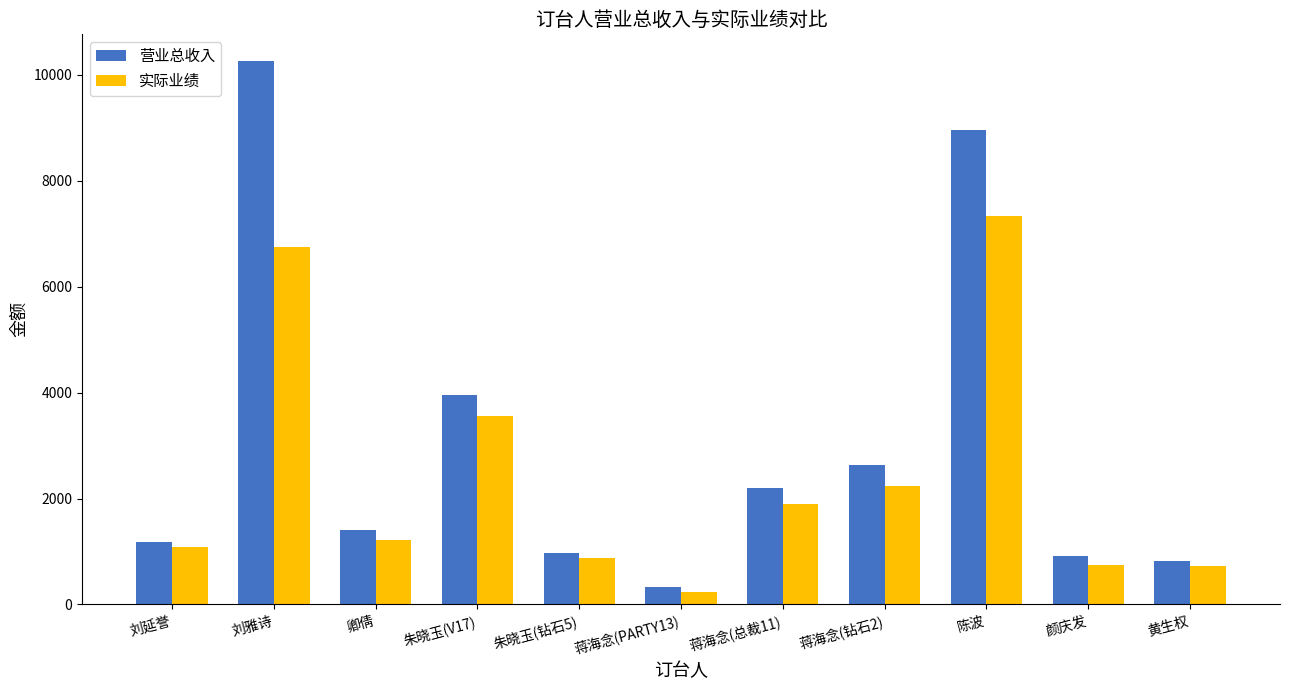

The 实际业绩 series shows 750 at 颜庆发. True or false?

True